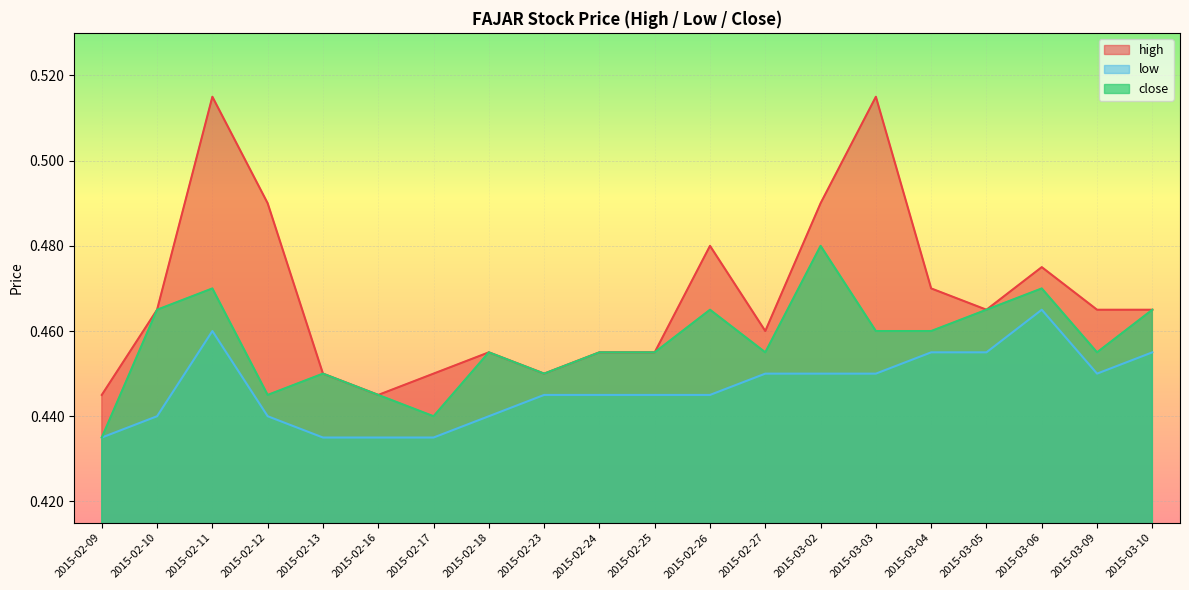

Where is the first local maximum for high?

2015-02-11